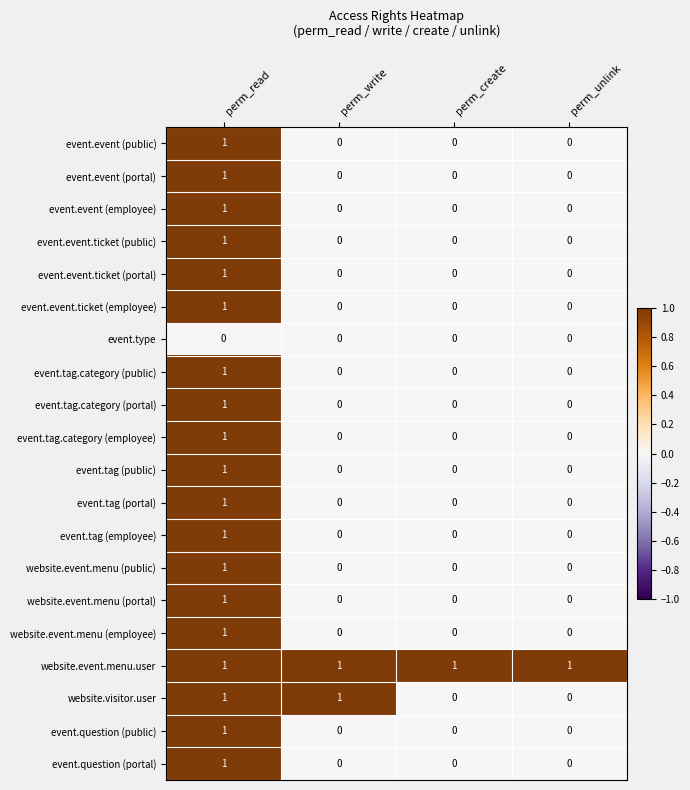

Which category has the highest value in the event.tag (portal) series?

perm_read